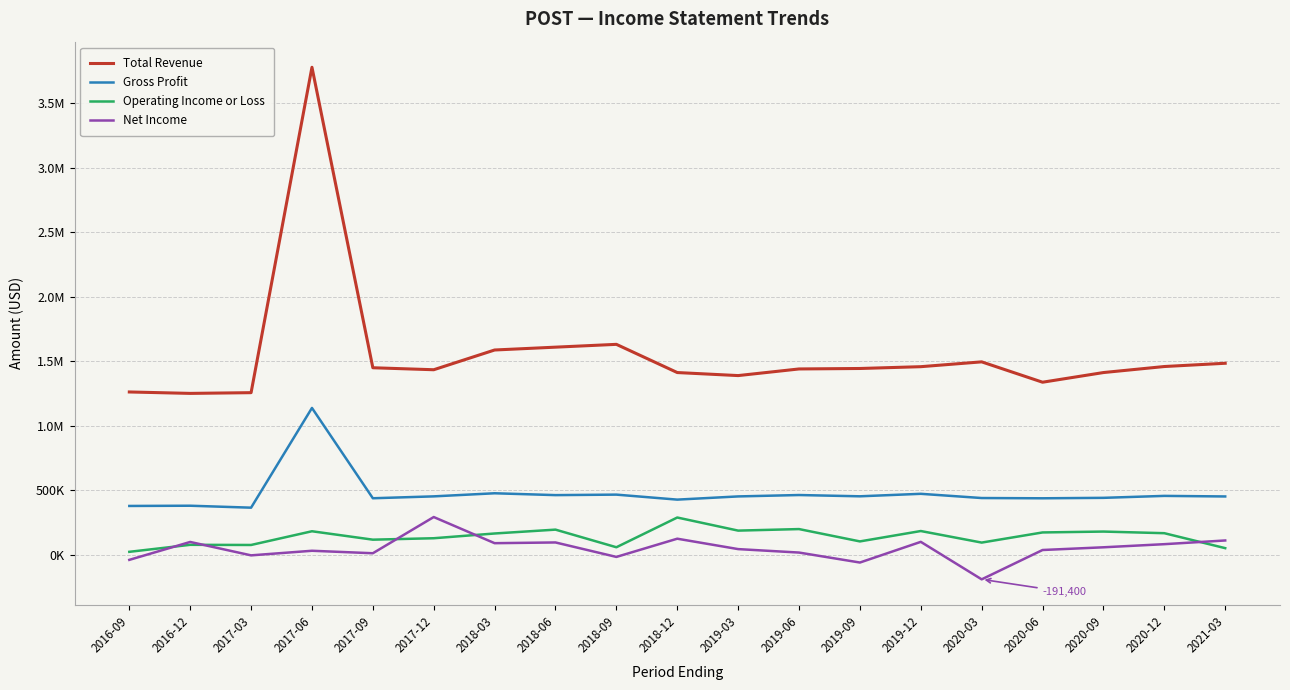

What is the difference between the maximum and second lowest values in the Gross Profit series?

759600